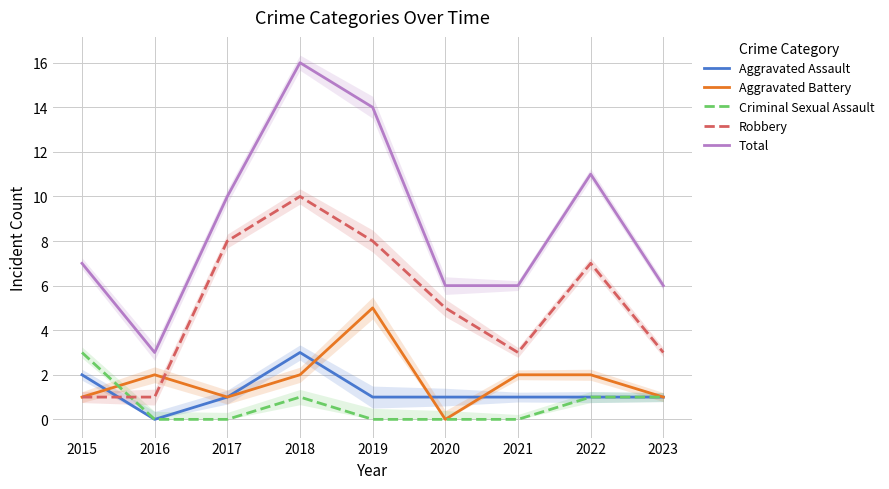

How many values in the Robbery series are below 5?

4